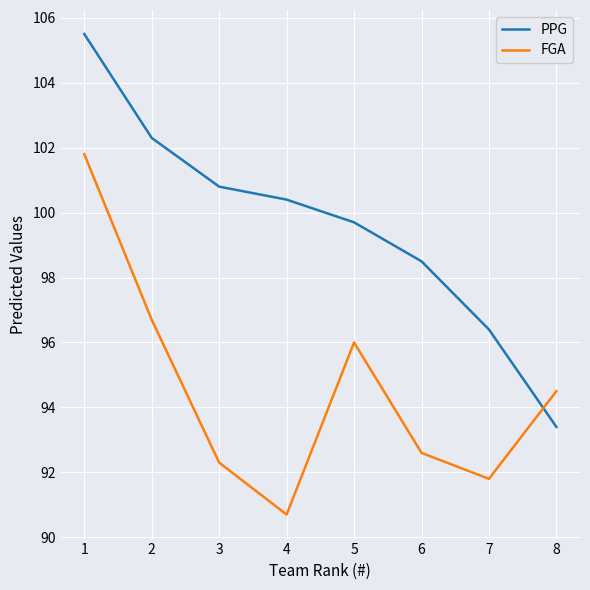

Rank the categories by FGA value from lowest to highest.

4, 7, 3, 6, 8, 5, 2, 1